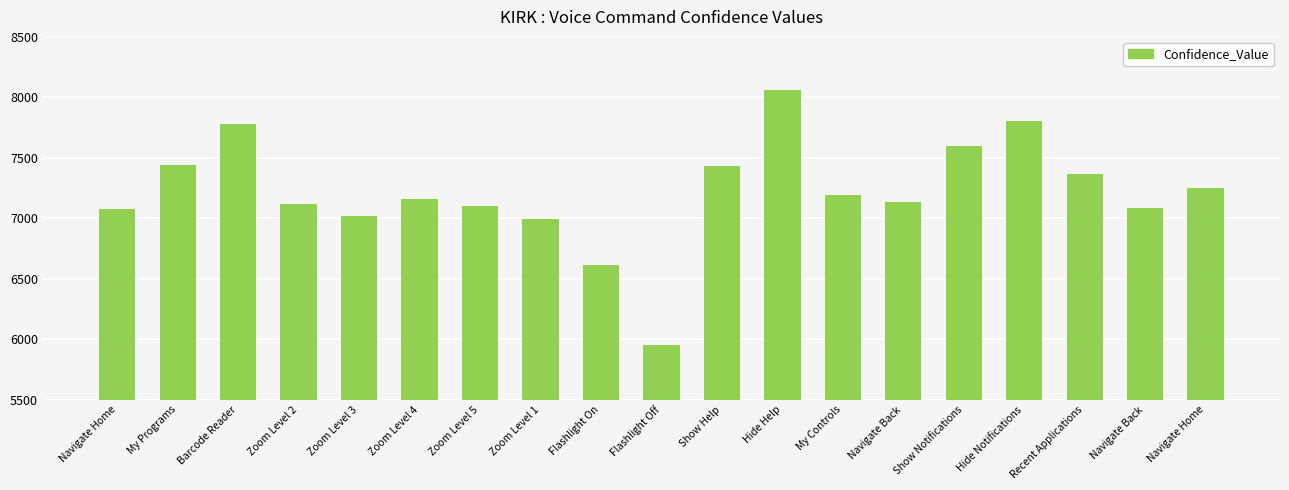

How many bars are there in total?

19